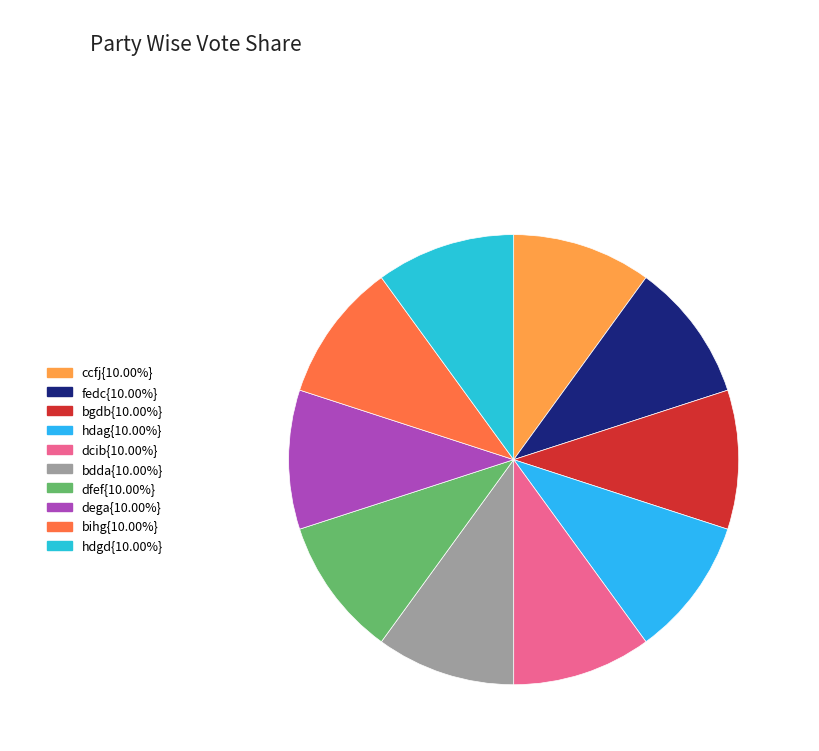

Rank the categories by value from lowest to highest.

bgdb, hdgd, bihg, dcib, hdag, dega, ccfj, fedc, bdda, dfef